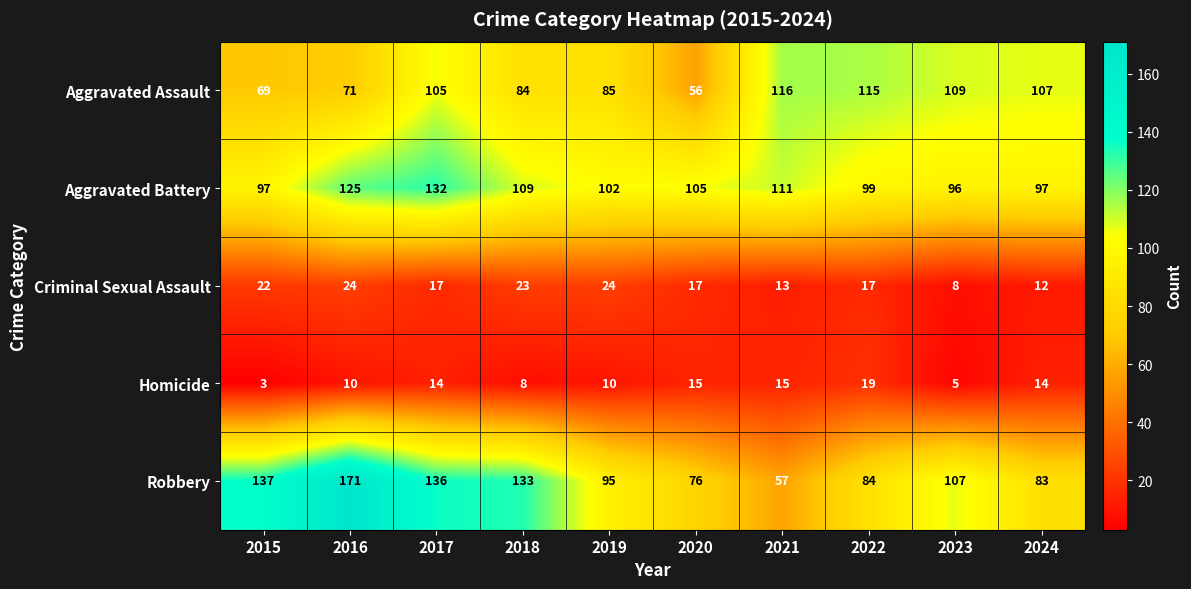

Which series changed the most between 2015 and 2016?

Robbery